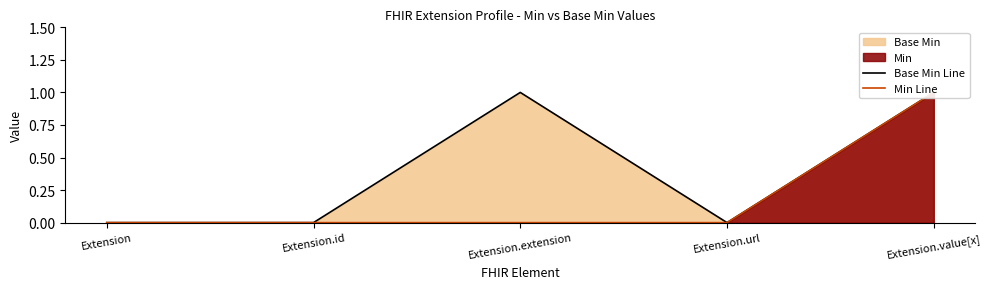

How many lines are shown in the chart?

2